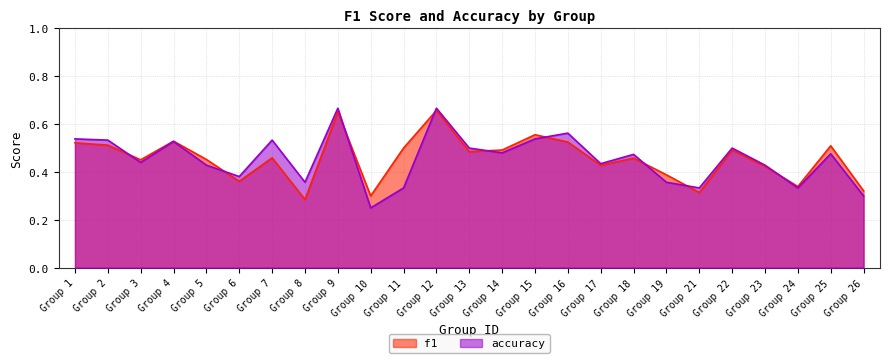

Count the number of categories in the chart.

25